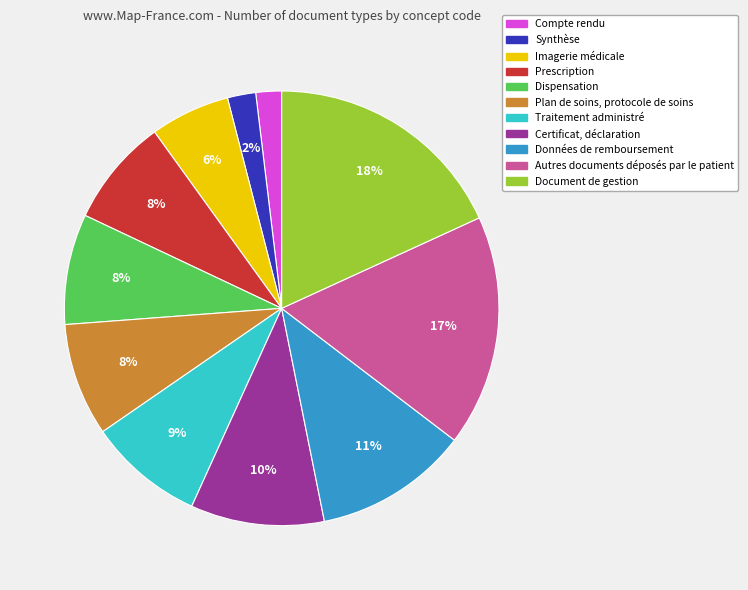

What is the largest slice in the pie chart?

Document de gestion